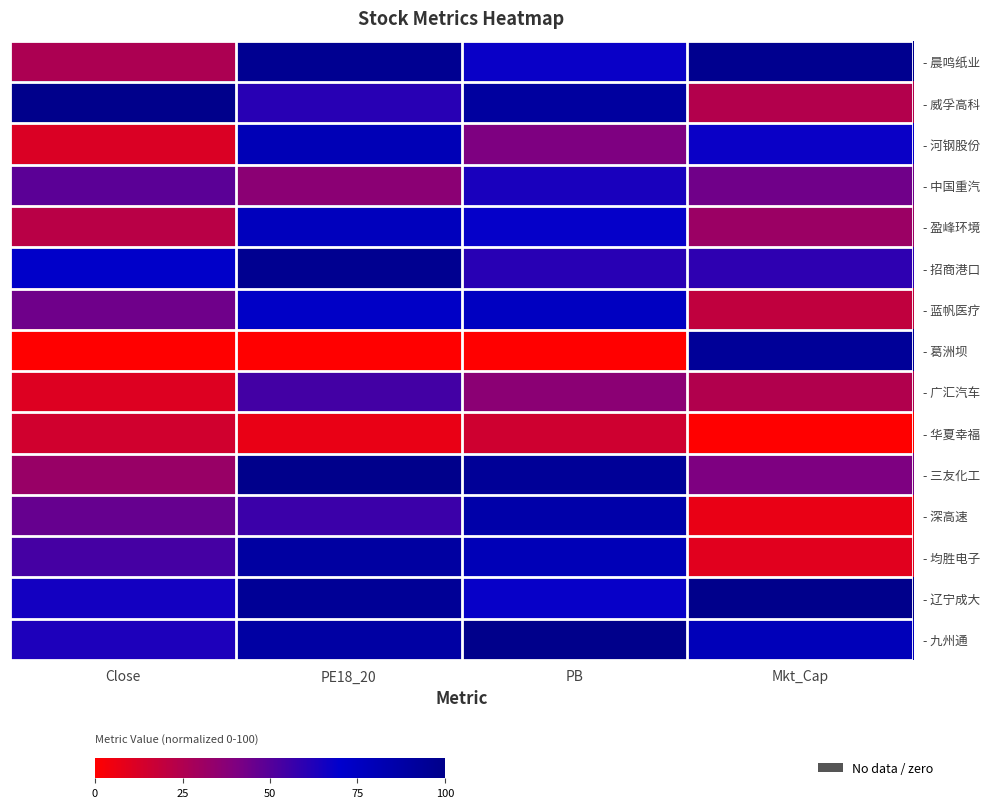

At which category is the sum across all series the highest?

PE18_20